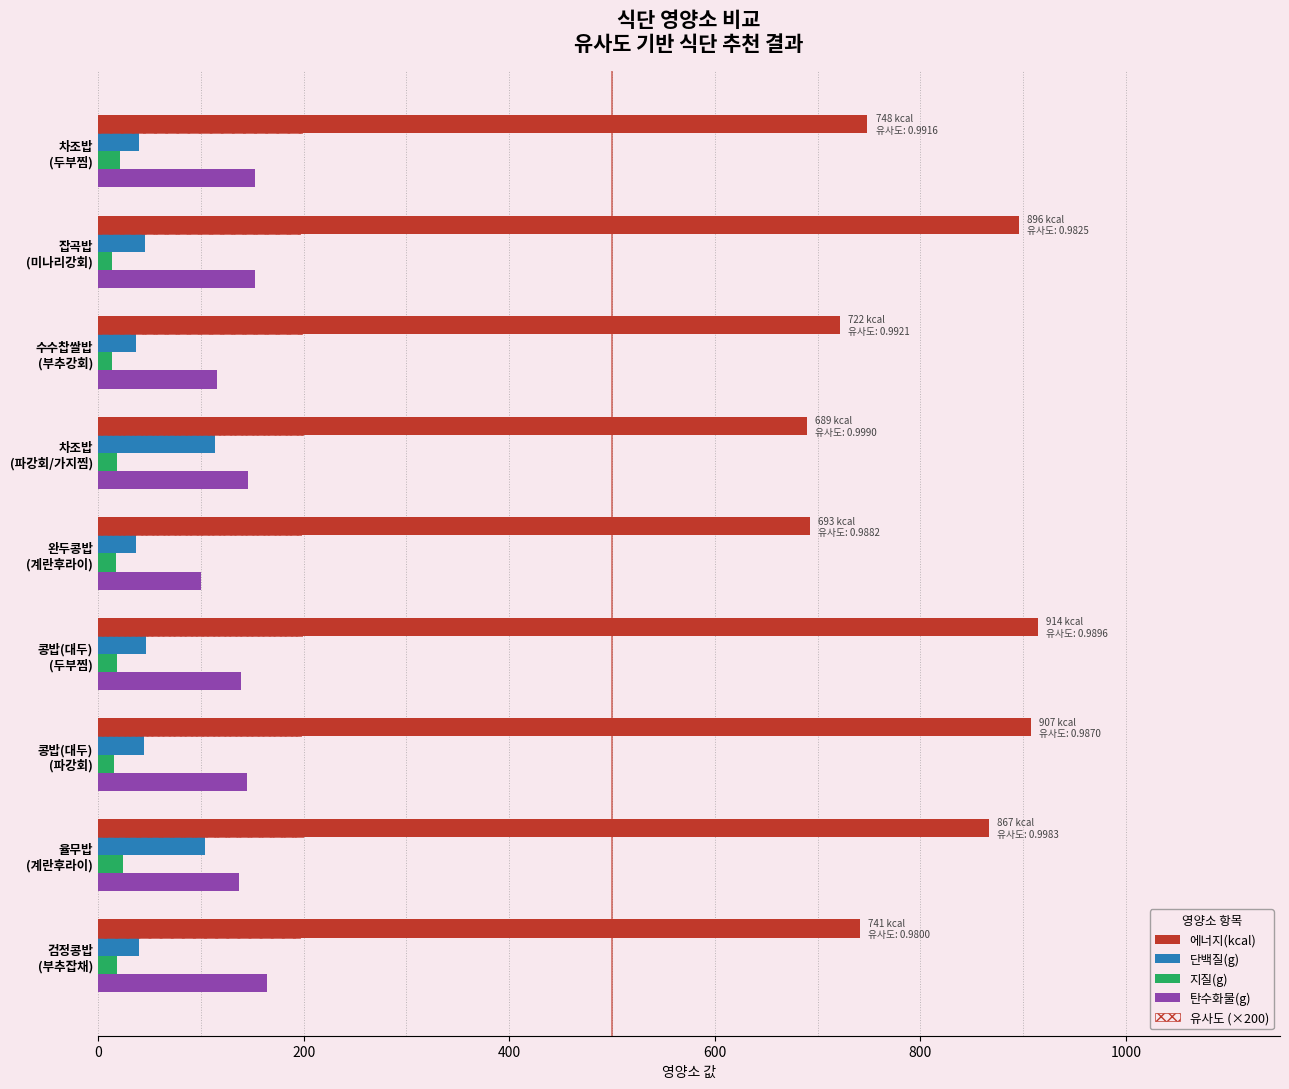

What is the difference between the second highest and second lowest values in the 단백질(g) series?

67.1